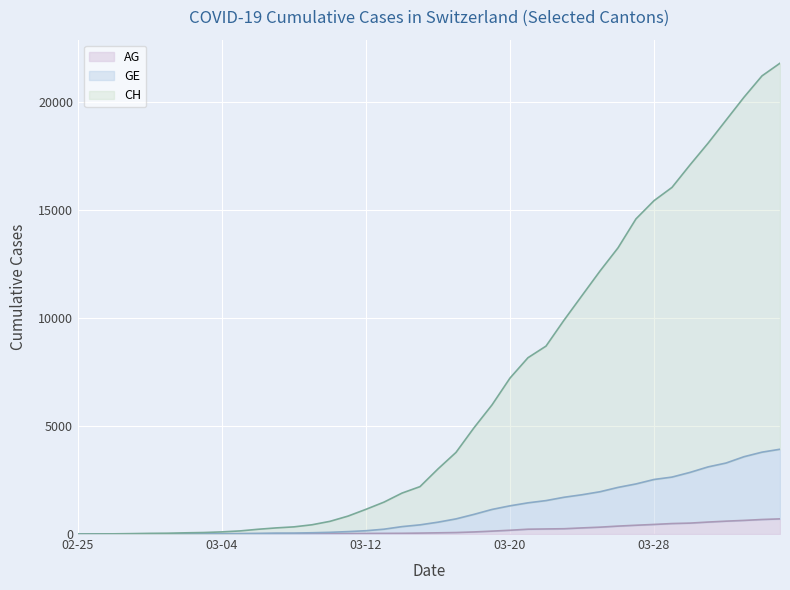

List the series in order of their peak value, highest first.

CH, GE, AG